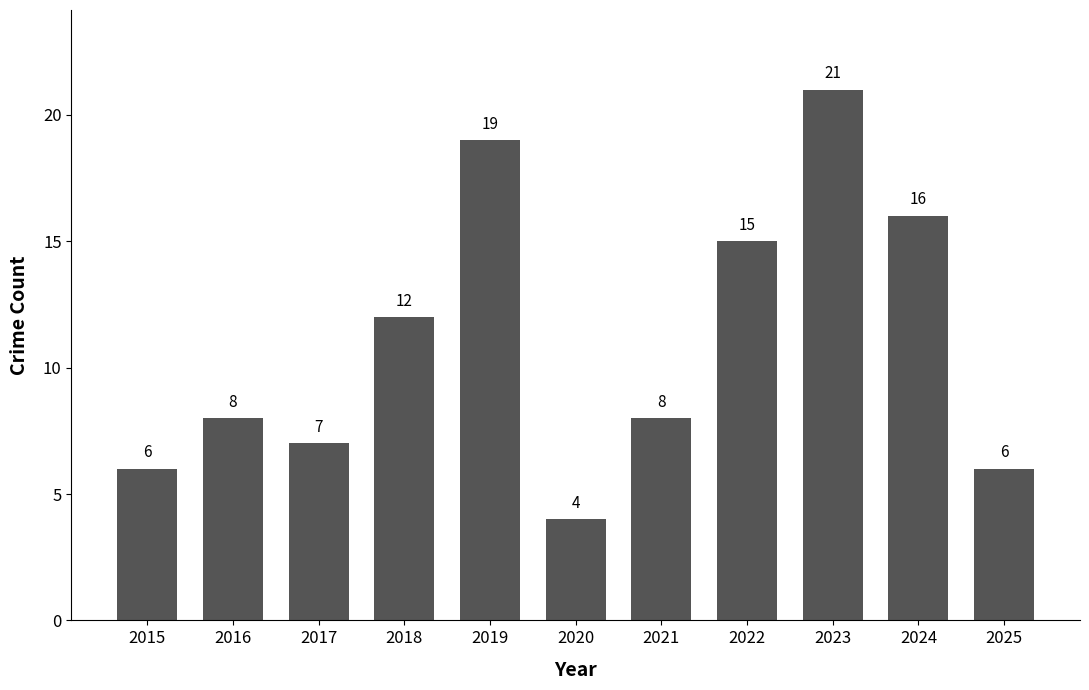

Between 2021 and 2017, which is larger?

2021